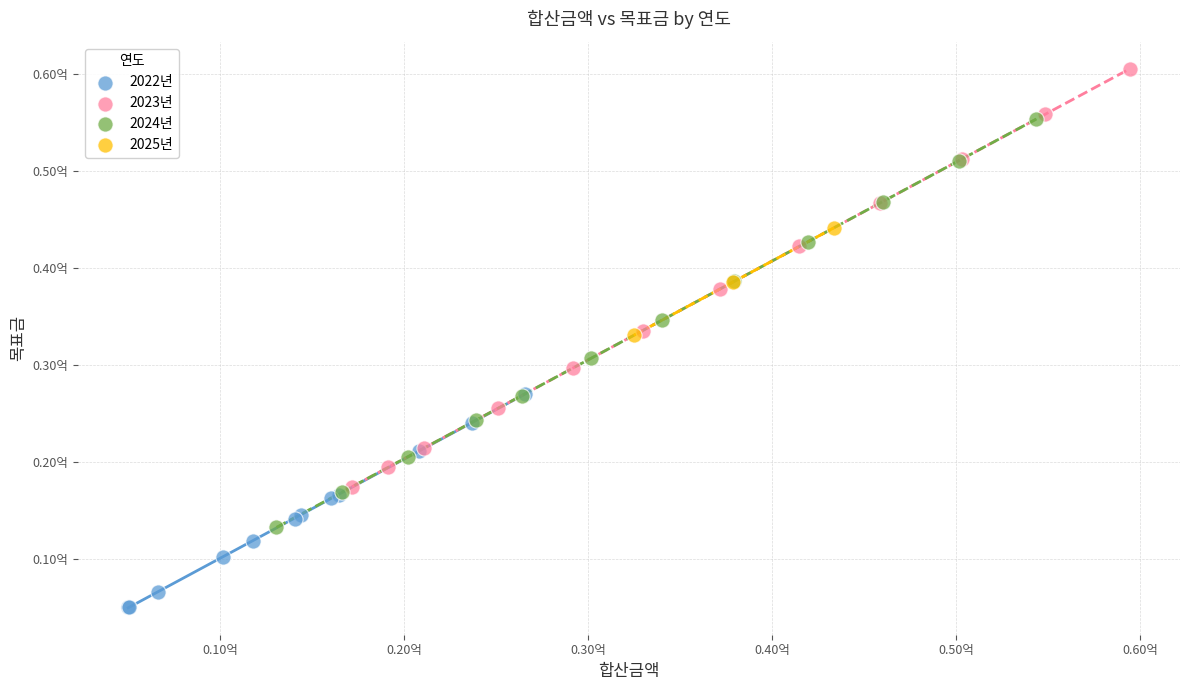

Which series contains the highest Y value?

2023년